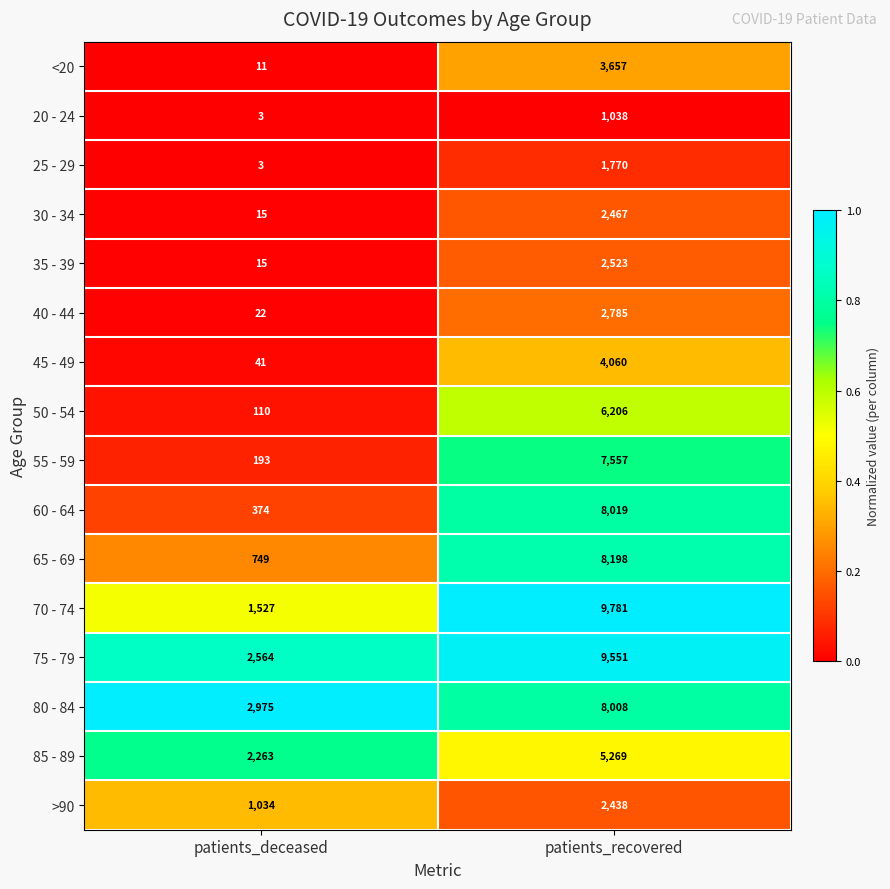

Which series has the largest total across all categories?

75 - 79